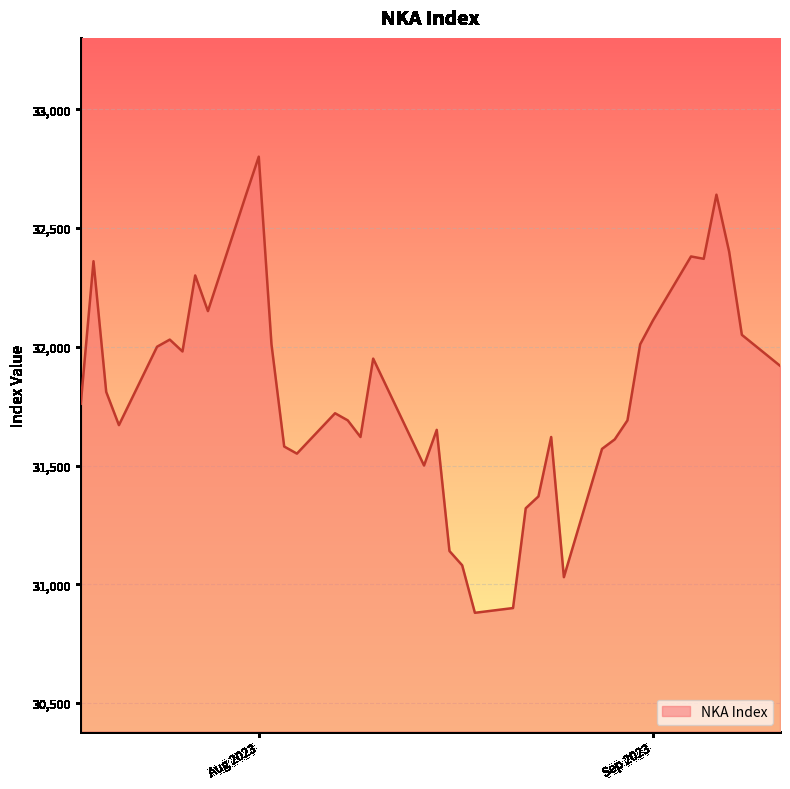

Does the chart display data point markers on the line(s)?

No